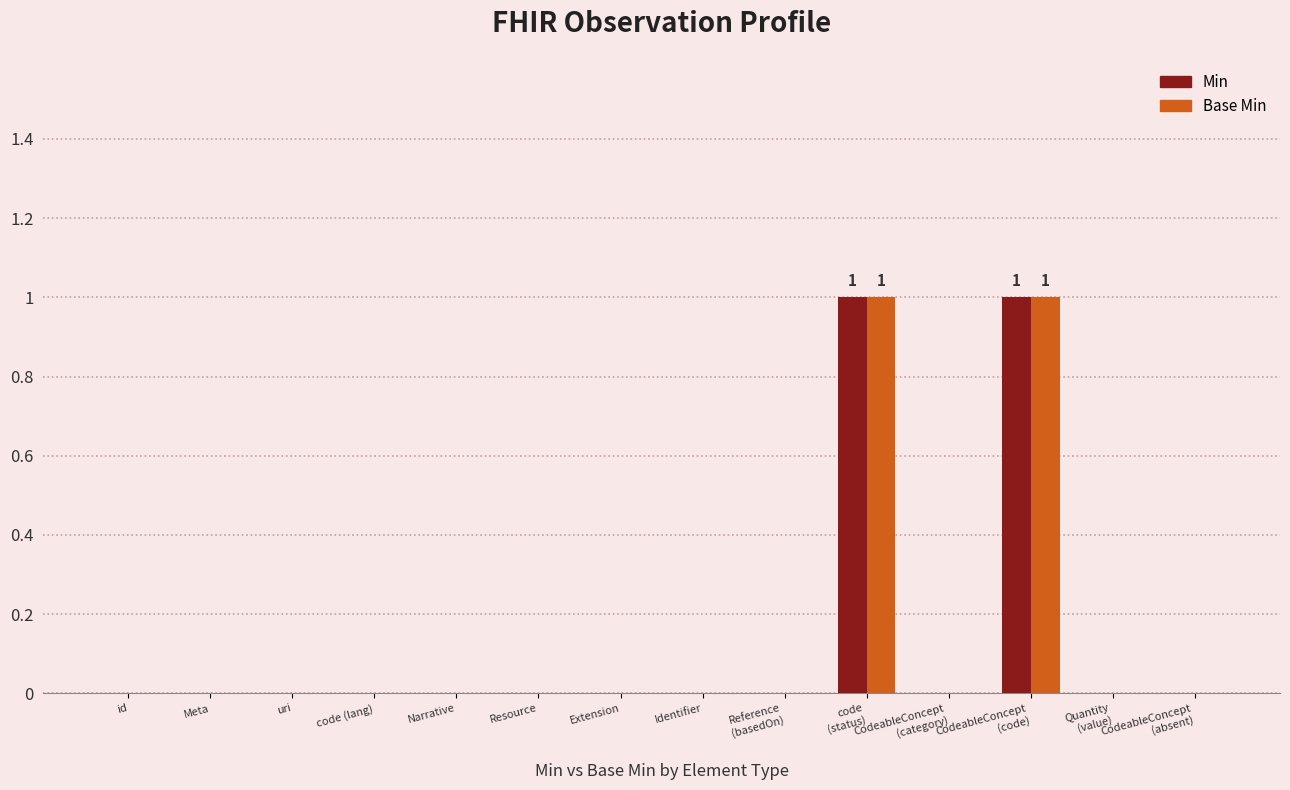

How many distinct data groups are displayed?

2